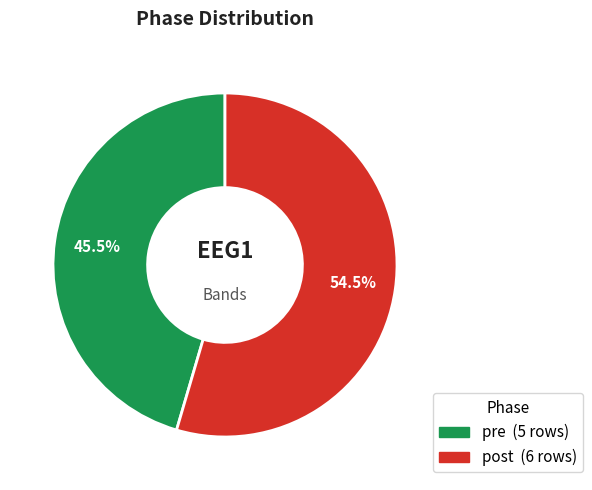

Which category has the biggest portion of the pie?

post